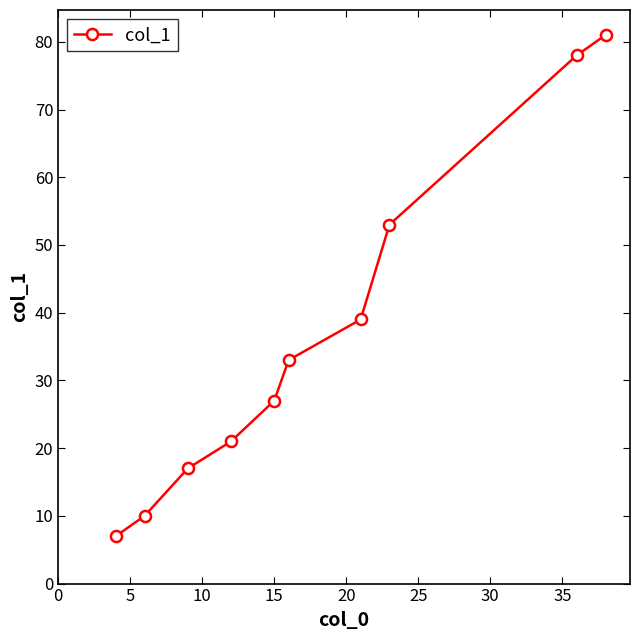

What is the average value?

37